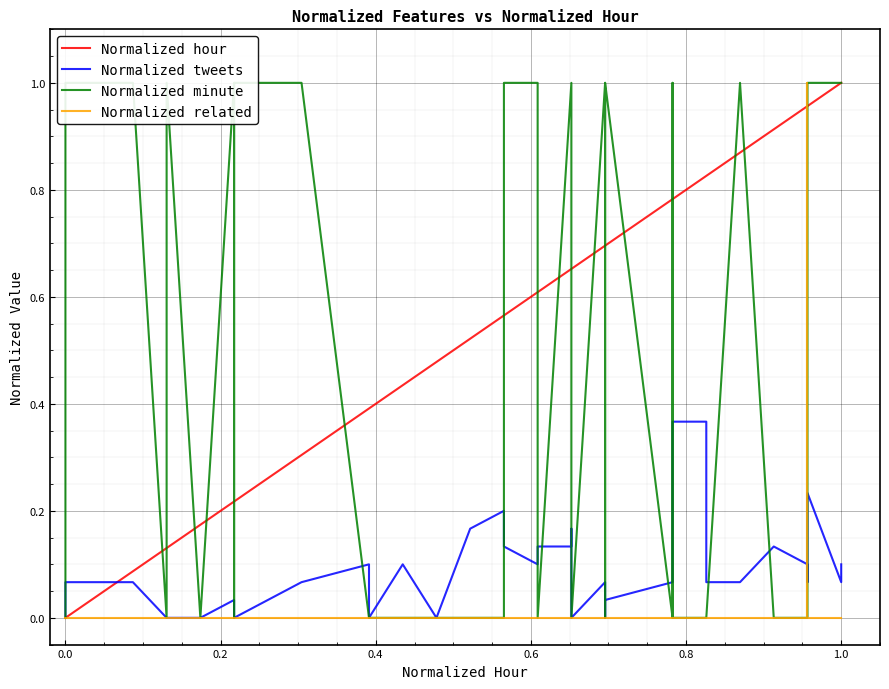

True or false: Normalized tweets has a value of 0.0 at 25.

False